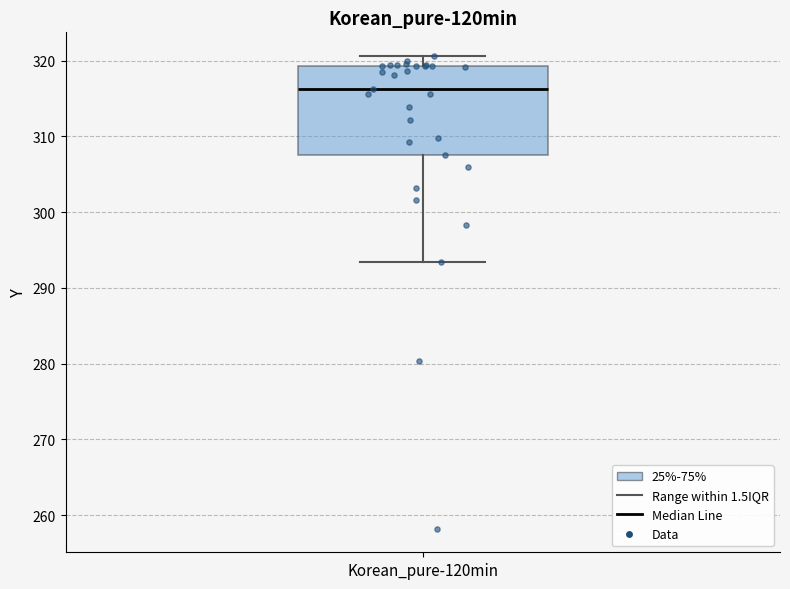

Where does the median line of the box for Korean_pure-120min sit on the y-axis? The values are not printed on the chart, so give them approximately, as read against the axis.

316